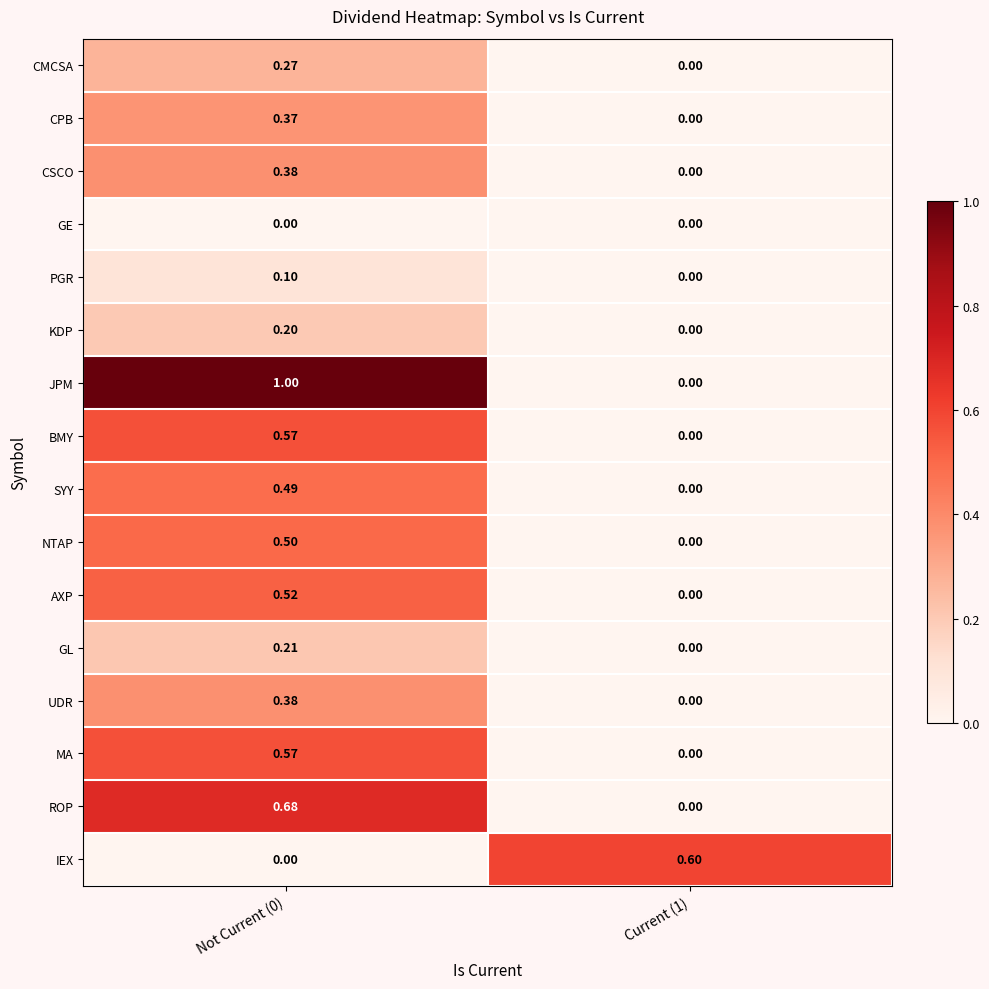

Is the value of CMCSA at Not Current (0) greater than the value of CPB at Current (1)?

Yes